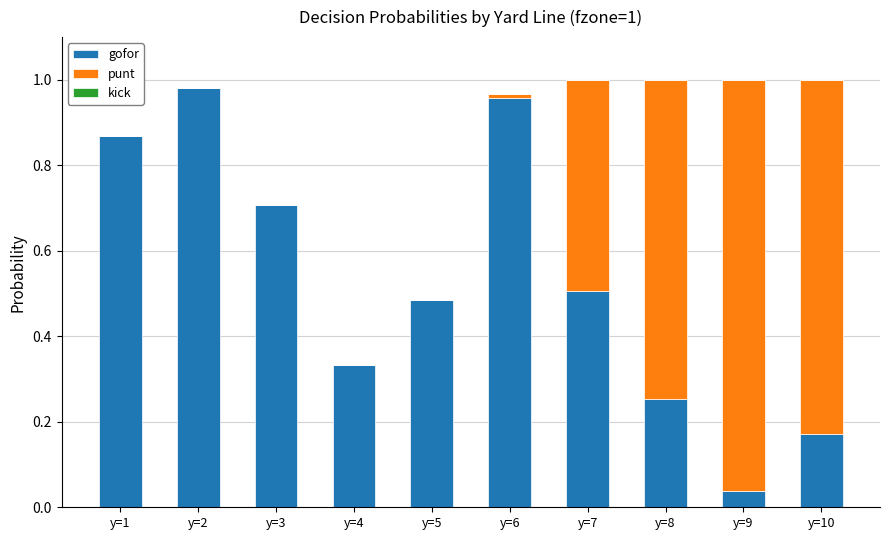

Which category has the highest value in the gofor series?

y=2